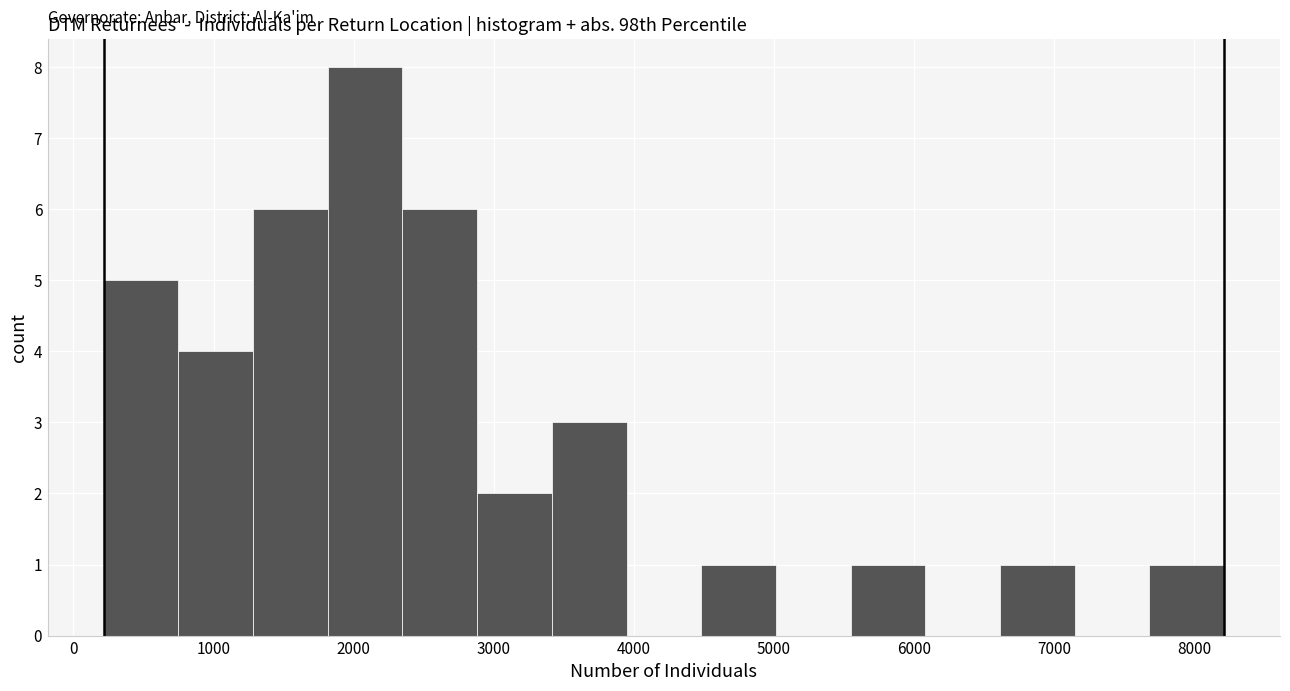

Reading left to right, list every bar in this chart as the range it spans on the x-axis followed by its height. Neither the bar edges nor the heights are printed on the chart, so give them approximately, as read against the axes.

200 to 700: 5
700 to 1300: 4
1300 to 1800: 6
1800 to 2300: 8
2300 to 2900: 6
2900 to 3400: 2
3400 to 3900: 3
3900 to 4500: 0
4500 to 5000: 1
5000 to 5500: 0
5500 to 6100: 1
6100 to 6600: 0
6600 to 7100: 1
7100 to 7700: 0
7700 to 8200: 1